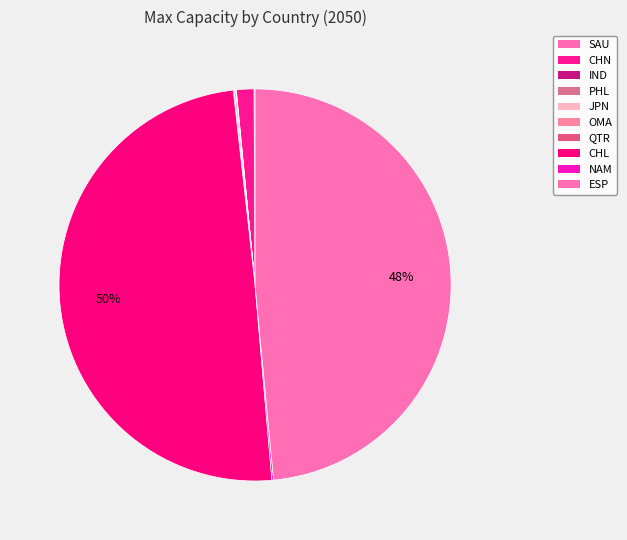

Rank the categories by value from lowest to highest.

PHL, QTR, IND, OMA, SAU, NAM, JPN, CHN, ESP, CHL